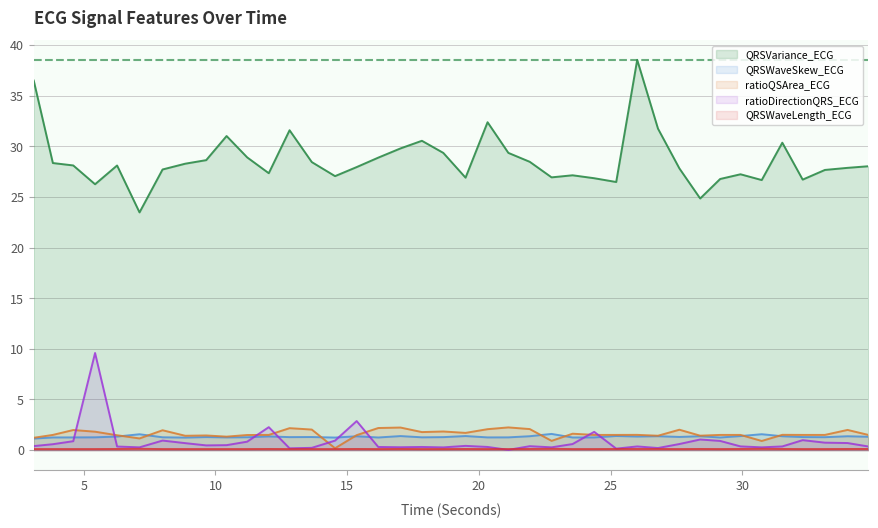

True or false: ratioQSArea_ECG and ratioDirectionQRS_ECG cross at least once.

True